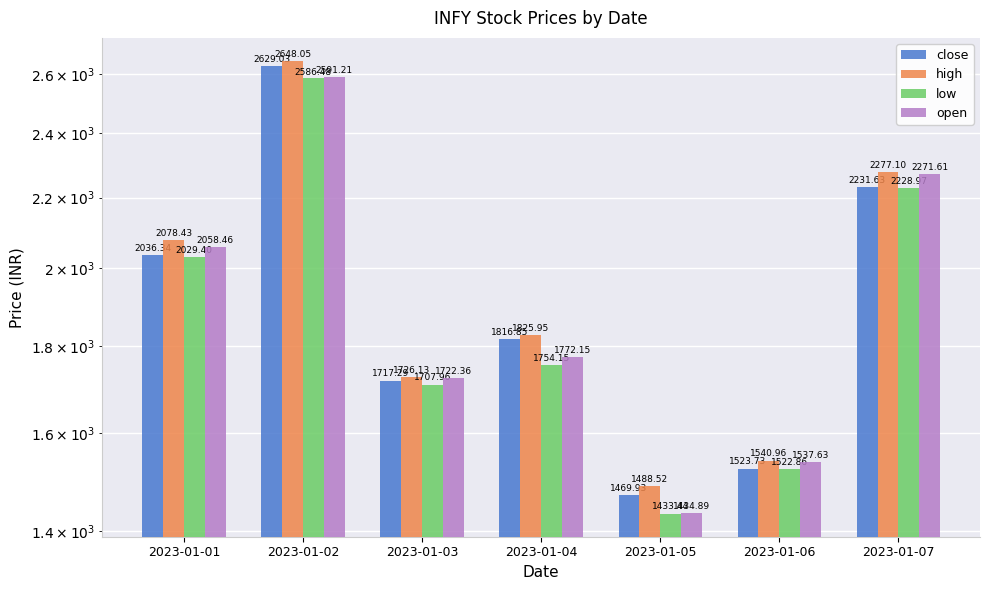

Which series has the largest total across all categories?

high